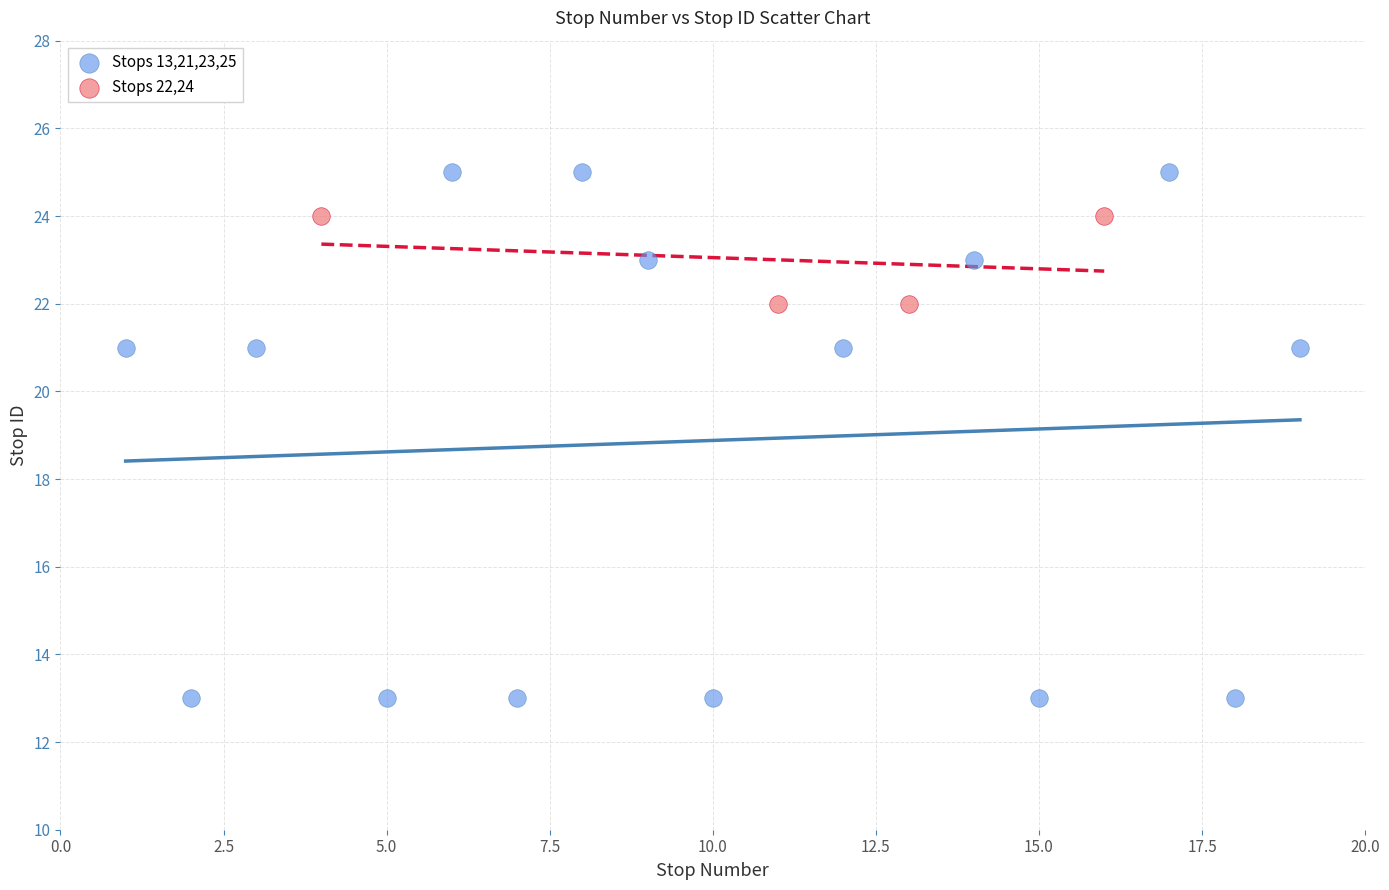

Which series has the largest Y range (max minus min)?

Stops 13,21,23,25